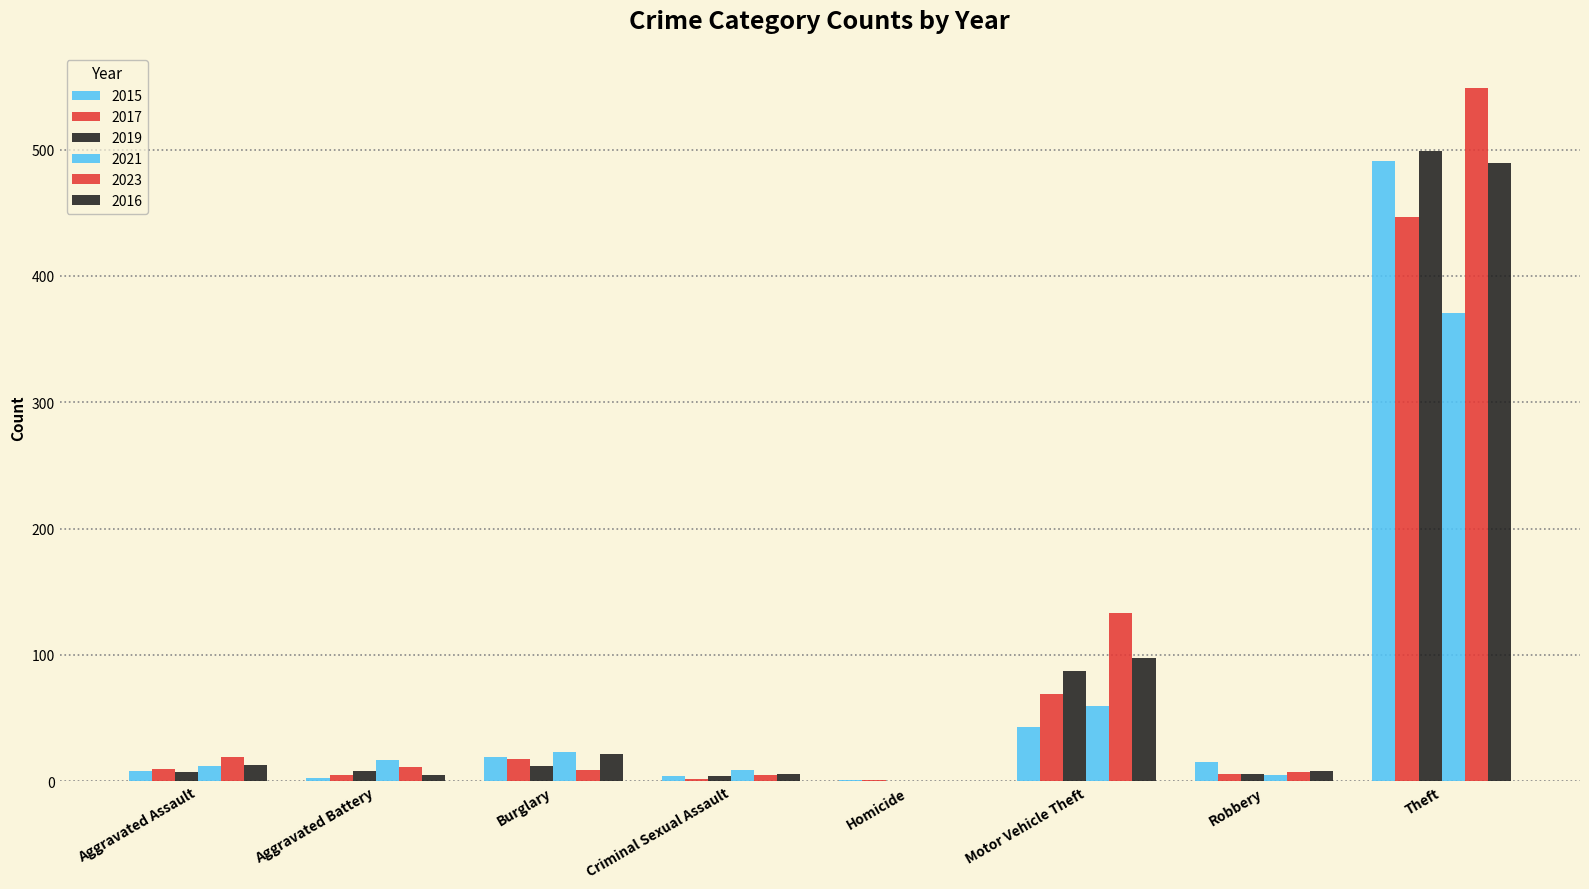

How many data points does each series have?

8